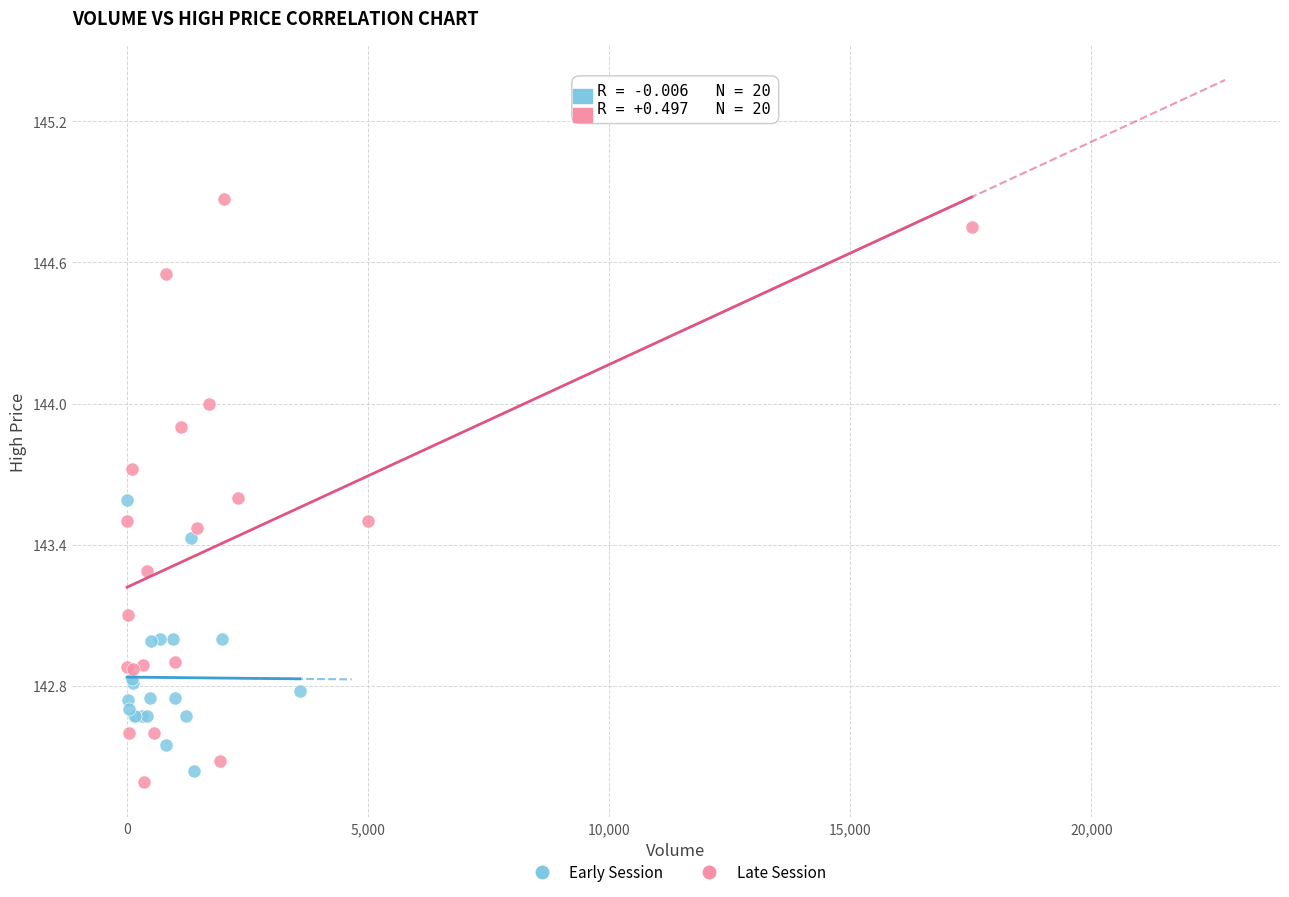

Which series has the largest Y range (max minus min)?

Late Session